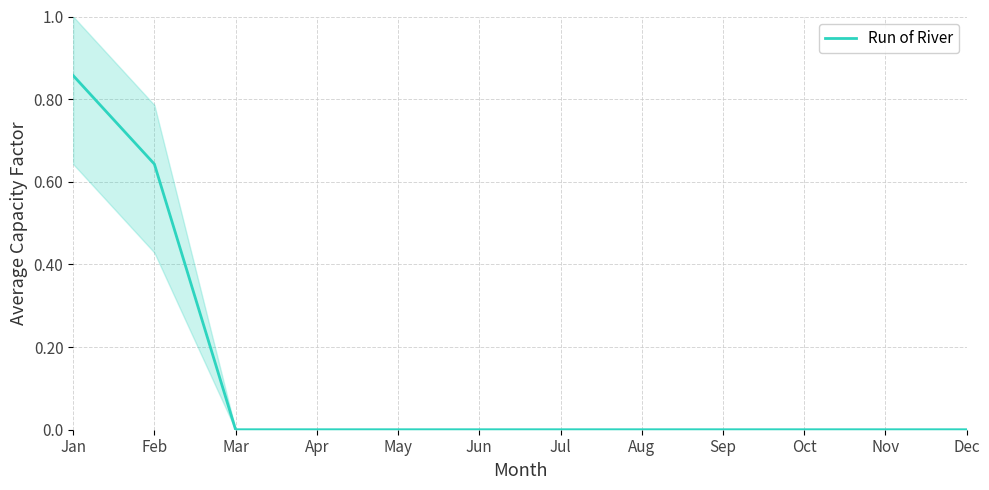

True or false: there are more than 2 points higher than both neighbors.

False